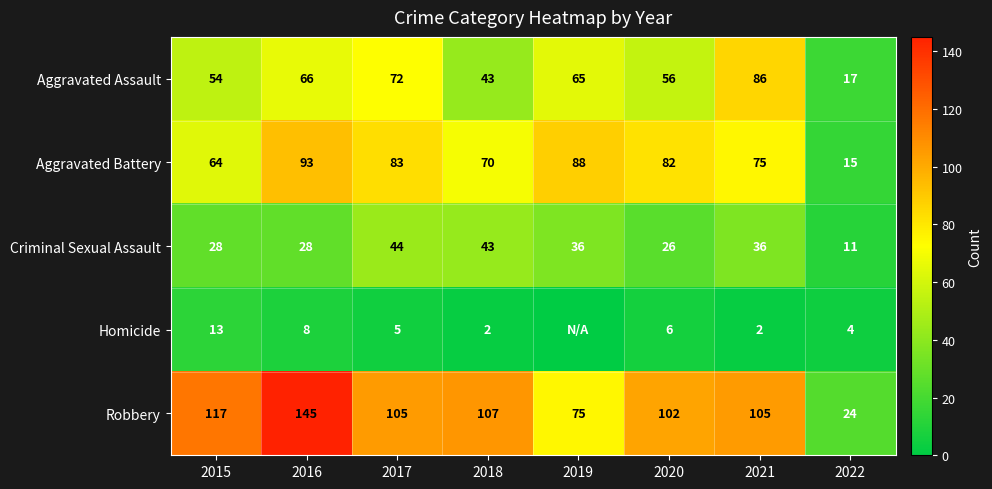

Read the Criminal Sexual Assault value at 2016.

28